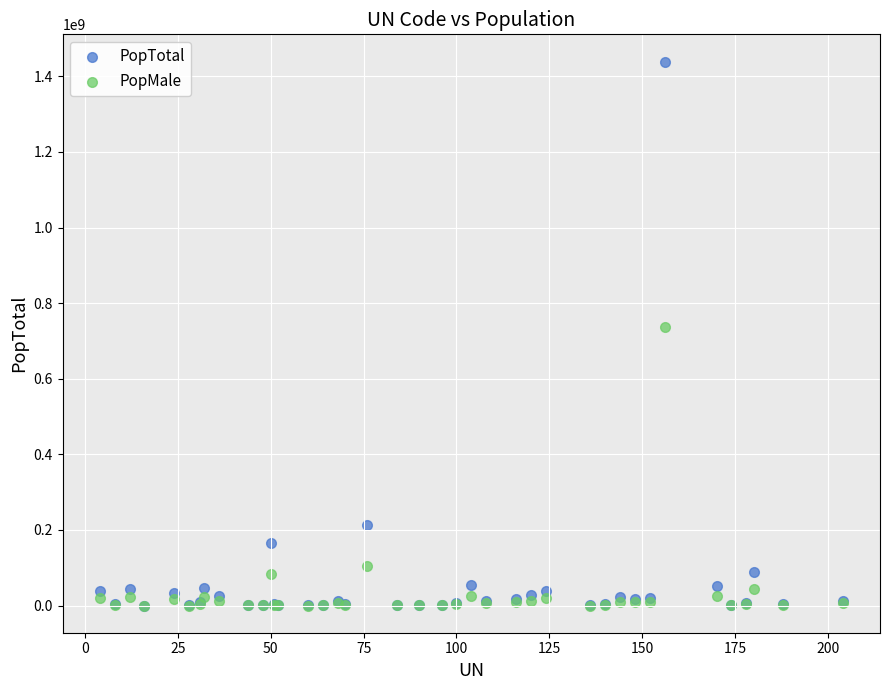

In the PopTotal series, what Y value is closest to 719689485?

212559409